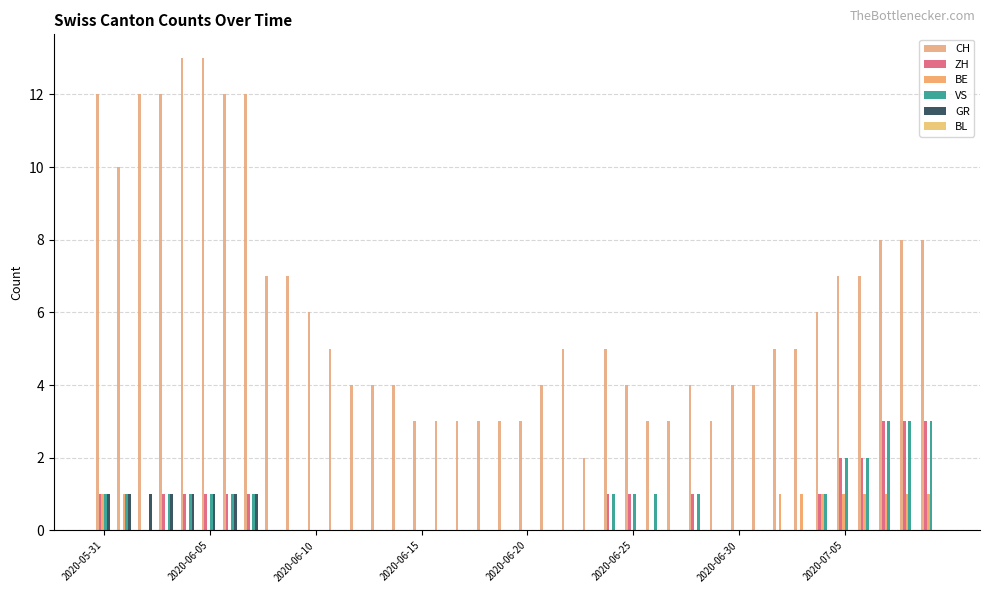

Which series has the largest total across all categories?

CH